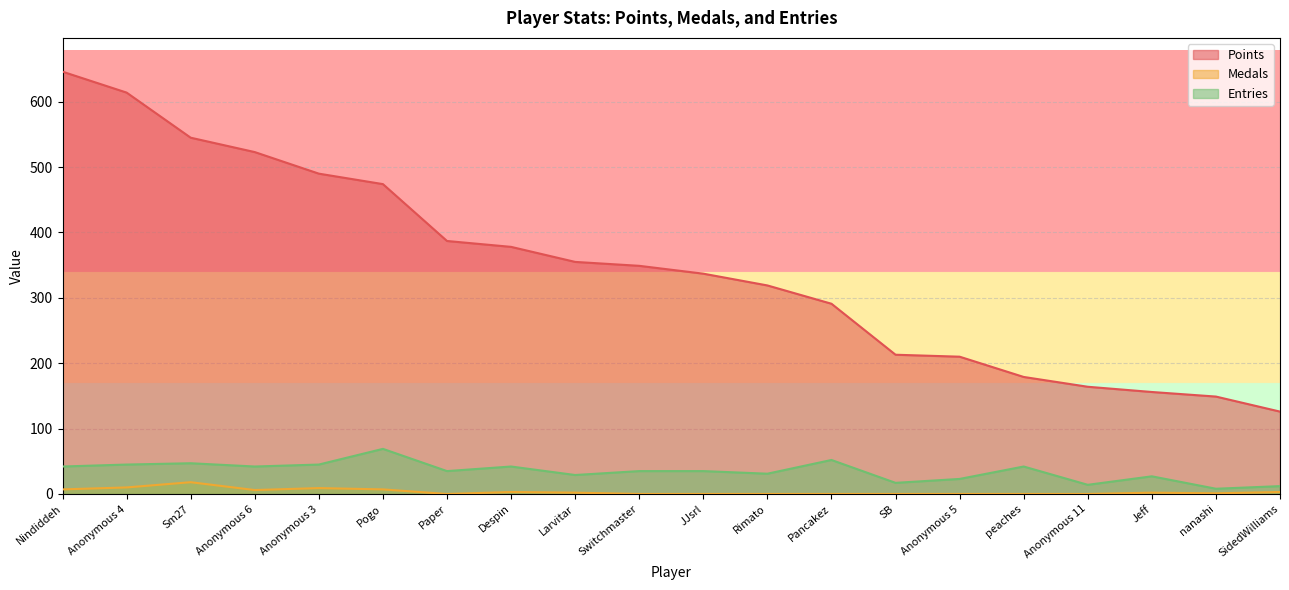

What is the label of the 20th point from the left?

SidedWilliams